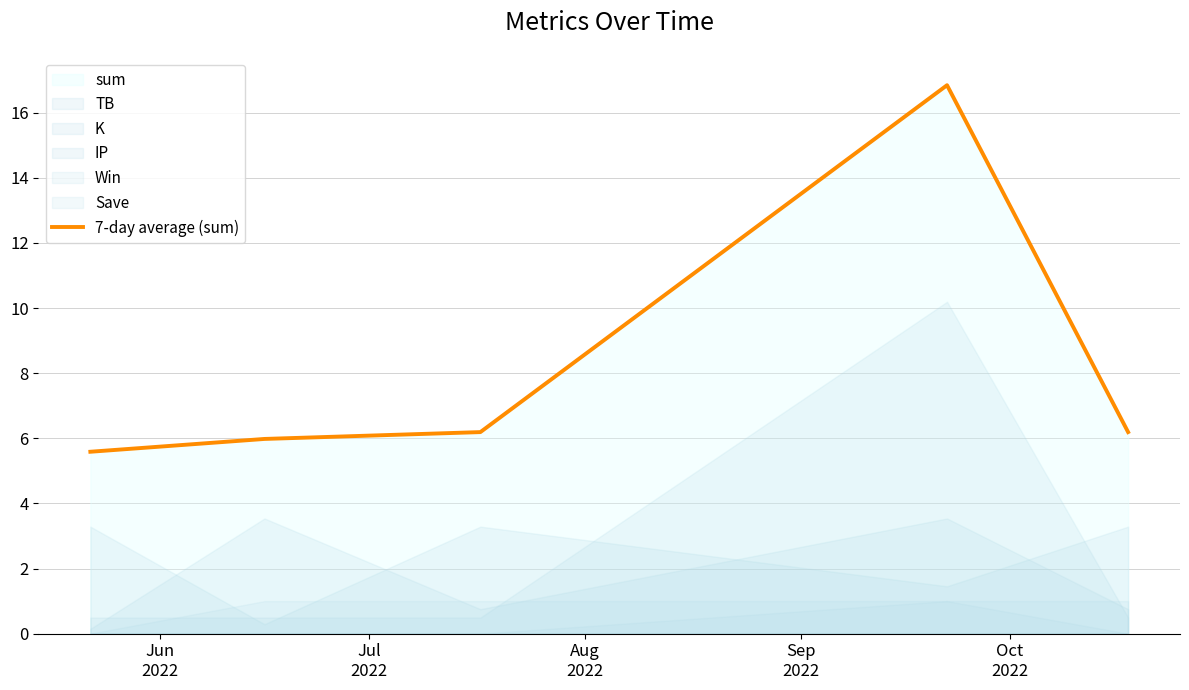

Reading left to right, list all the values displayed in this chart.

5.6	6.0	6.2	16.8	6.2